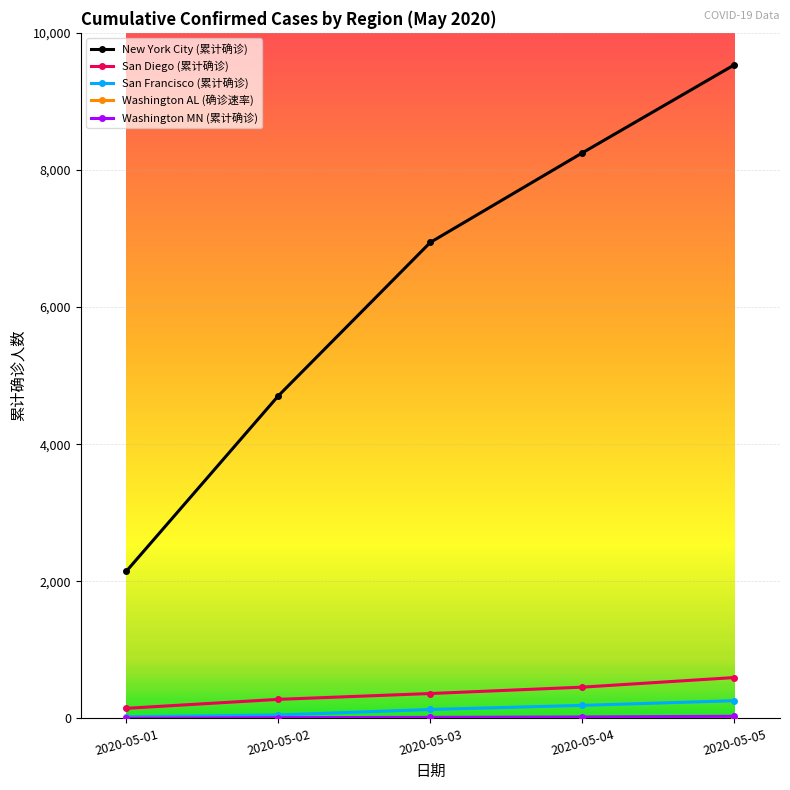

What is the value of the San Diego (累计确诊) point at the 1st from the left?

147